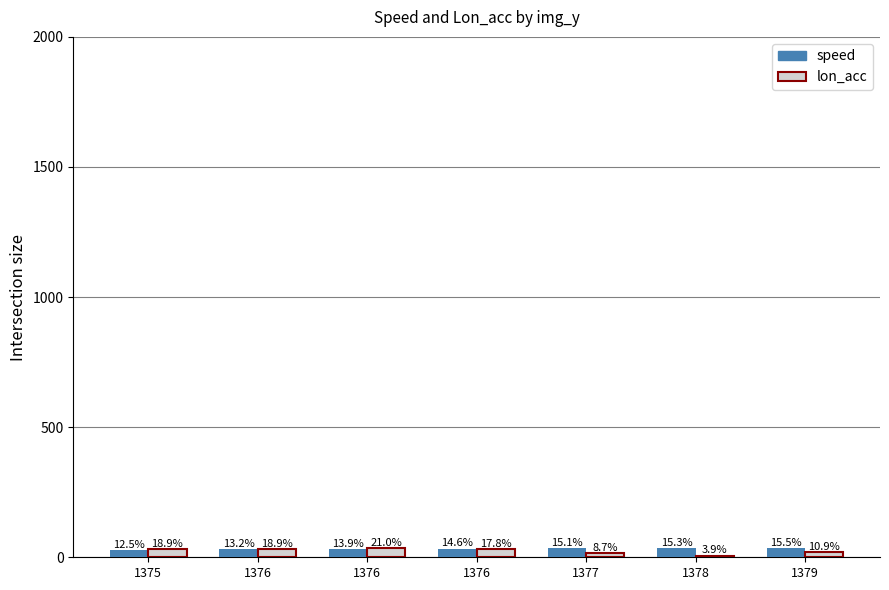

How many bars are there in each group?

2